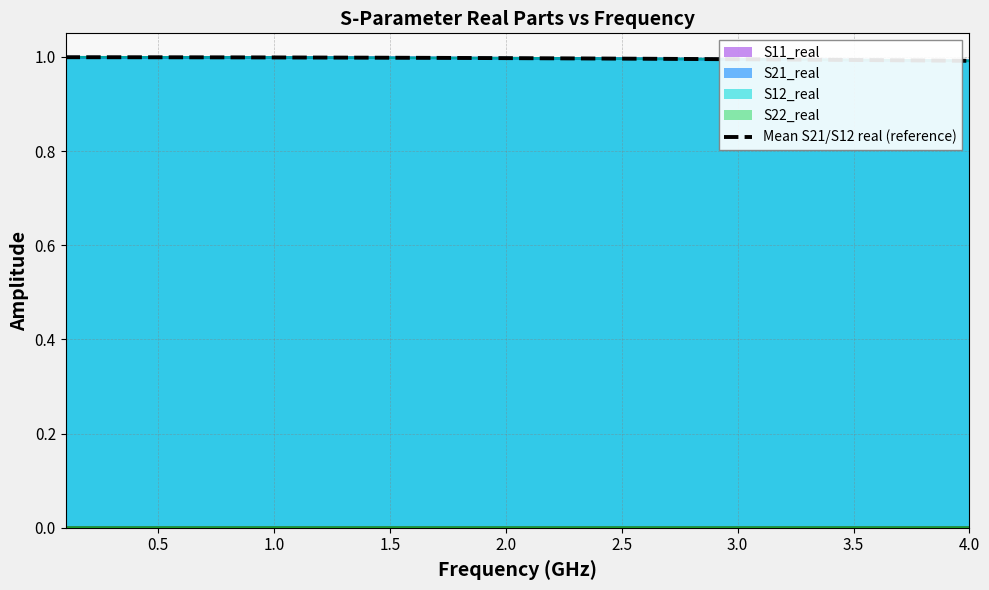

How many categories are shown in the chart?

40